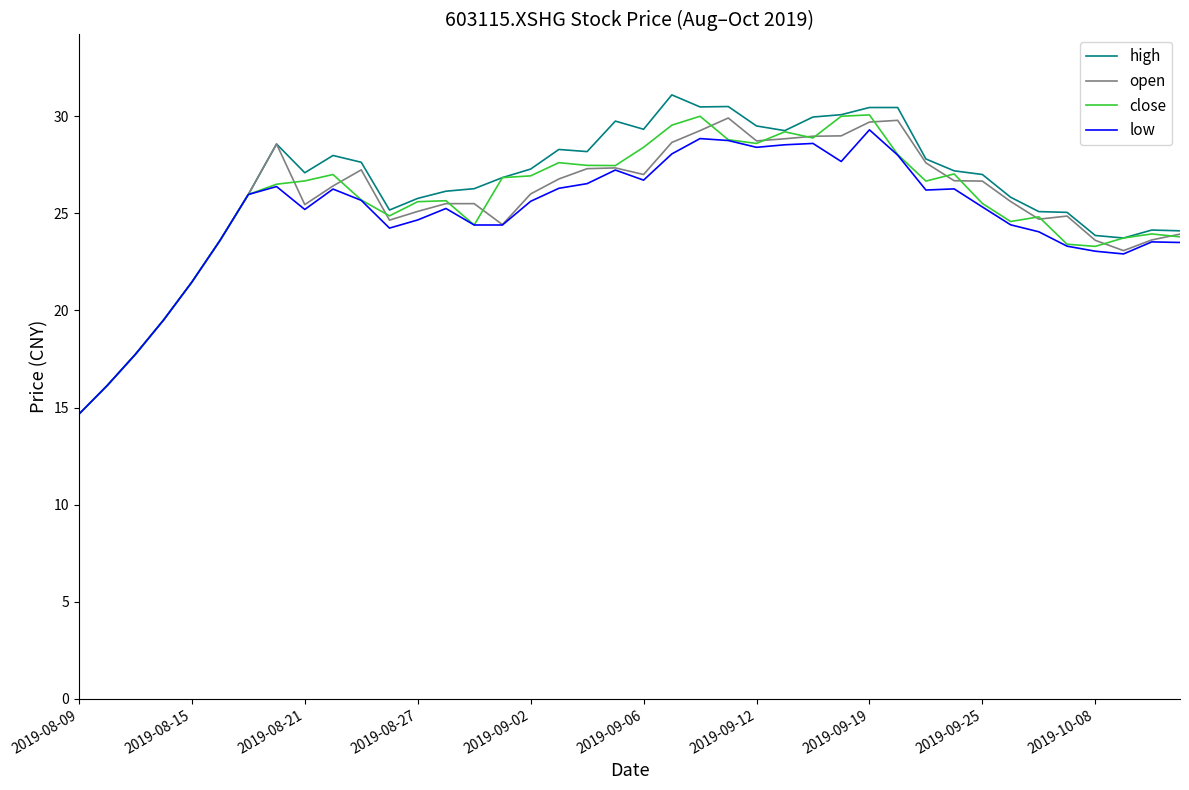

Does the chart have visible grid lines?

No